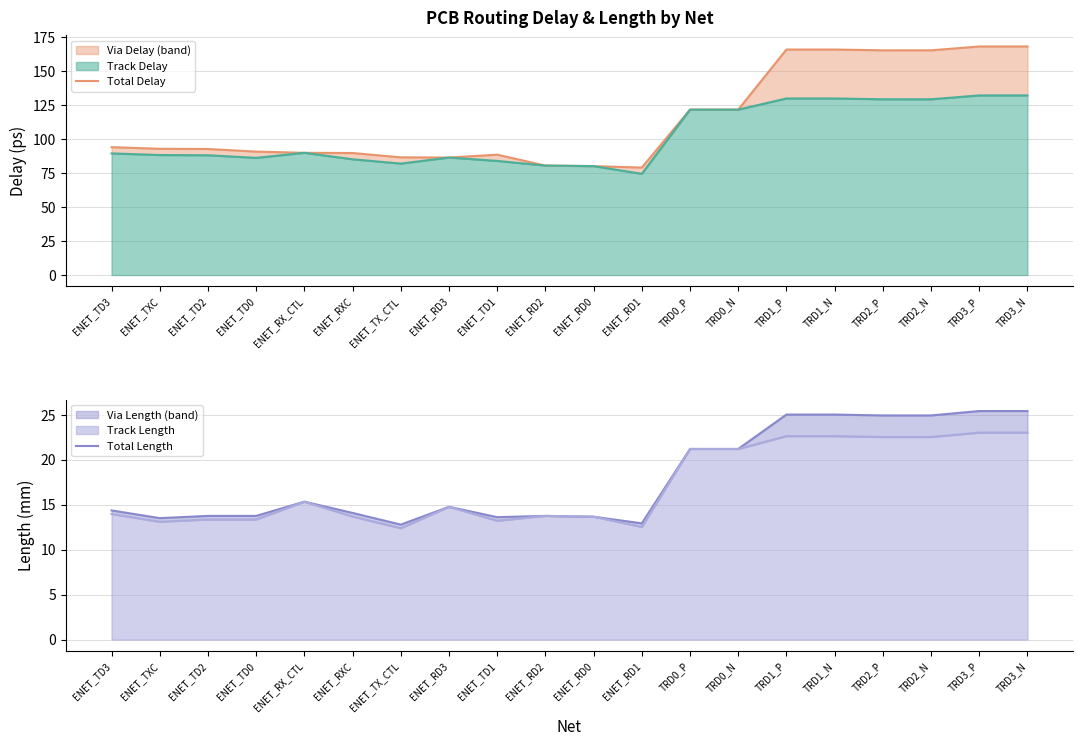

Is it true that Total Delay equals 165.9 at TRD1_P?

True